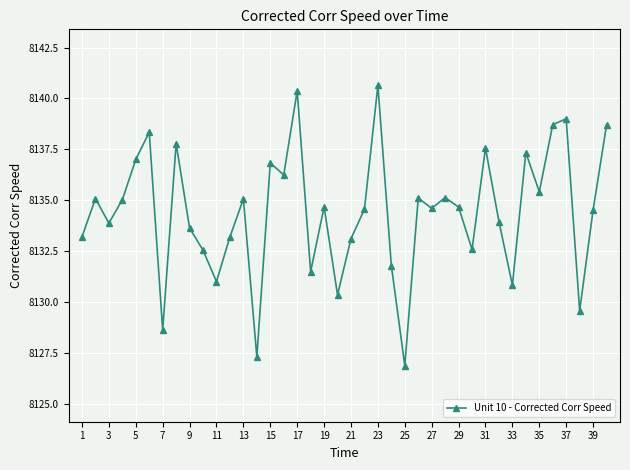

What is the value of the 17th point from the left?

8140.4